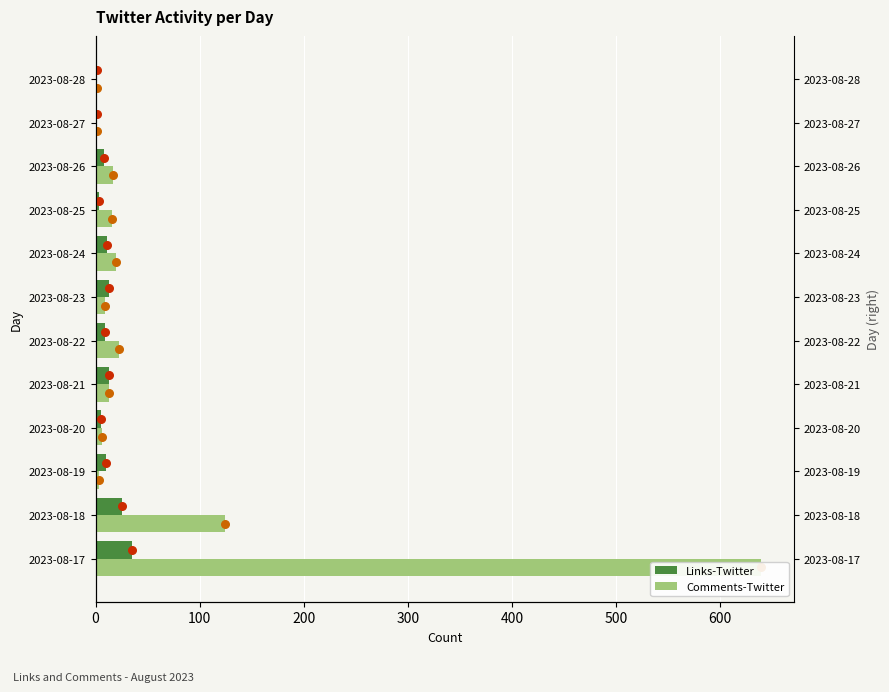

Which series has the largest Y range (max minus min)?

Comments-Twitter